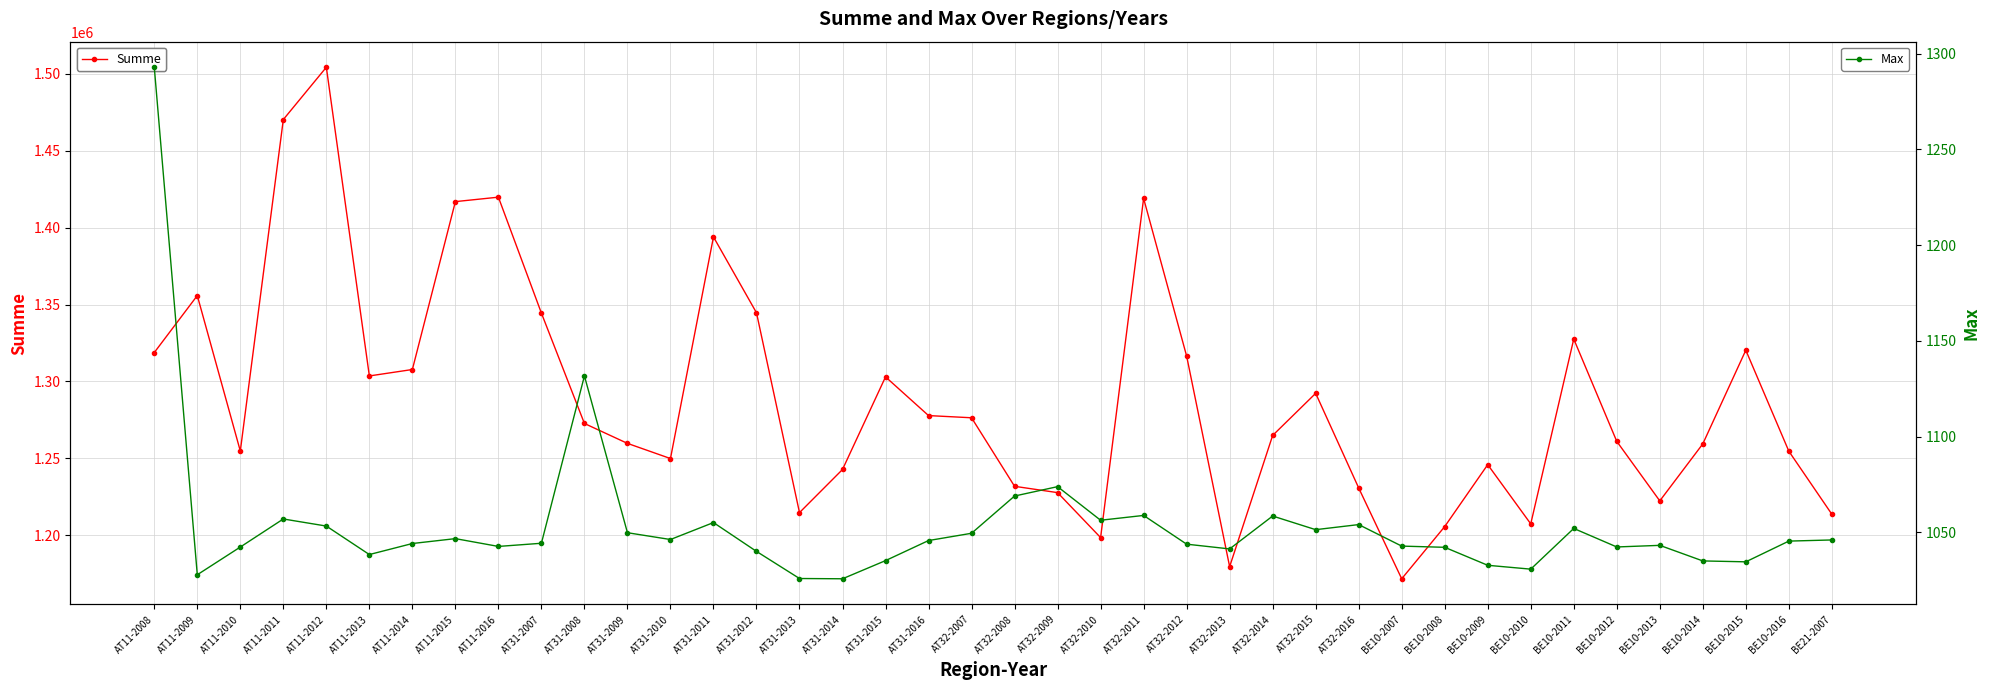

Between AT31-2014 and AT31-2007, which is larger?

AT31-2007